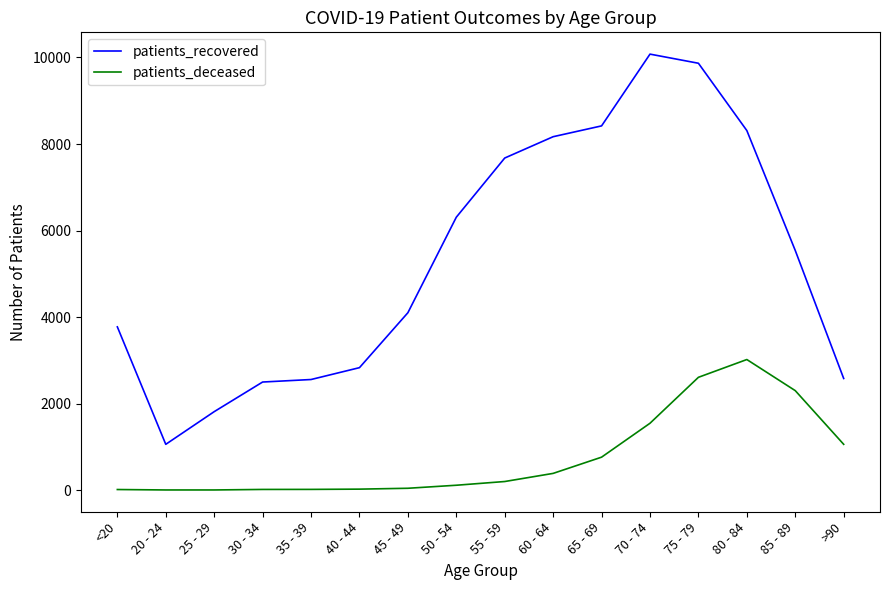

How many lines are shown in the chart?

2